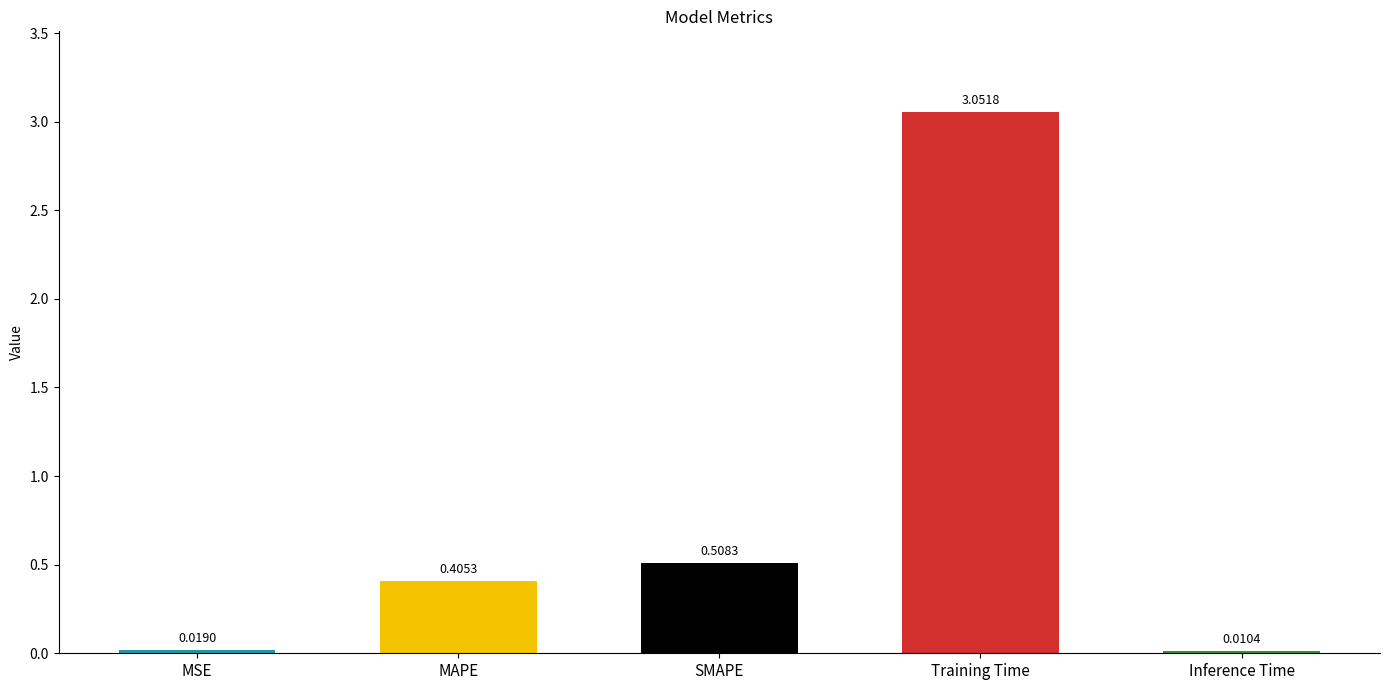

Which label corresponds to the largest value in the chart?

Training Time